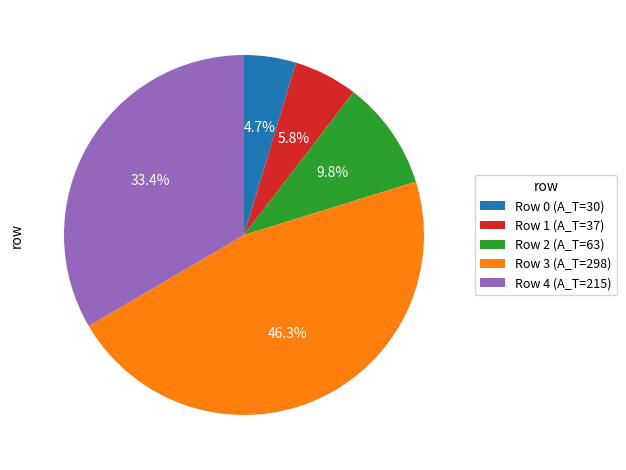

To the nearest percent, what percentage of the pie is Row 0 (A_T=30)?

5%